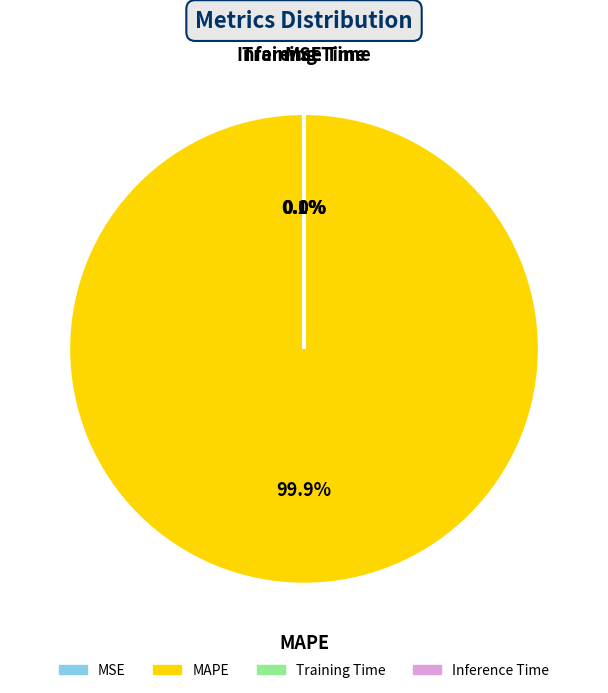

Is there a majority slice in this chart?

Yes